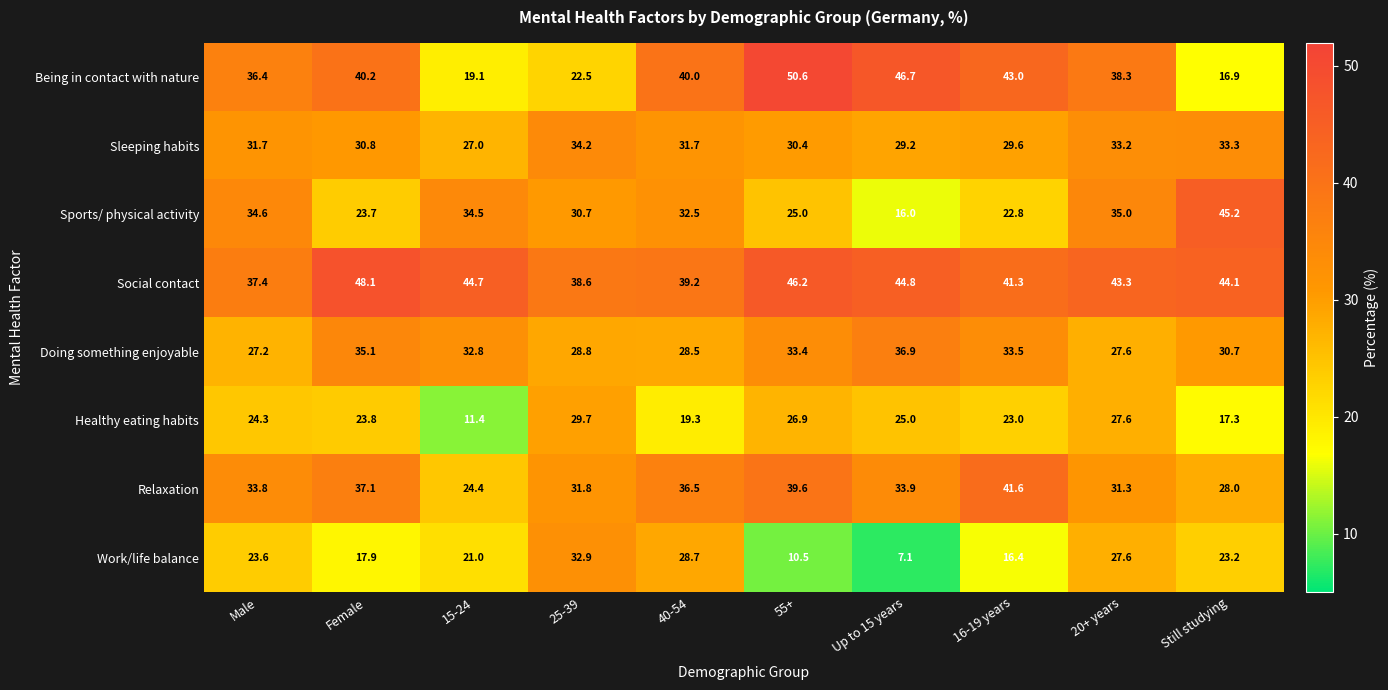

What is the sum of all Doing something enjoyable values?

314.5